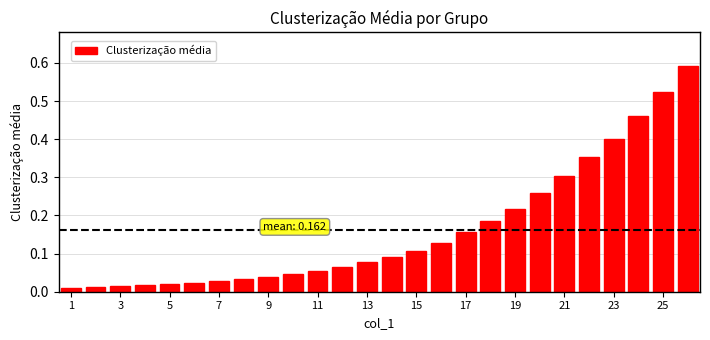

Does the chart contain any negative values?

No